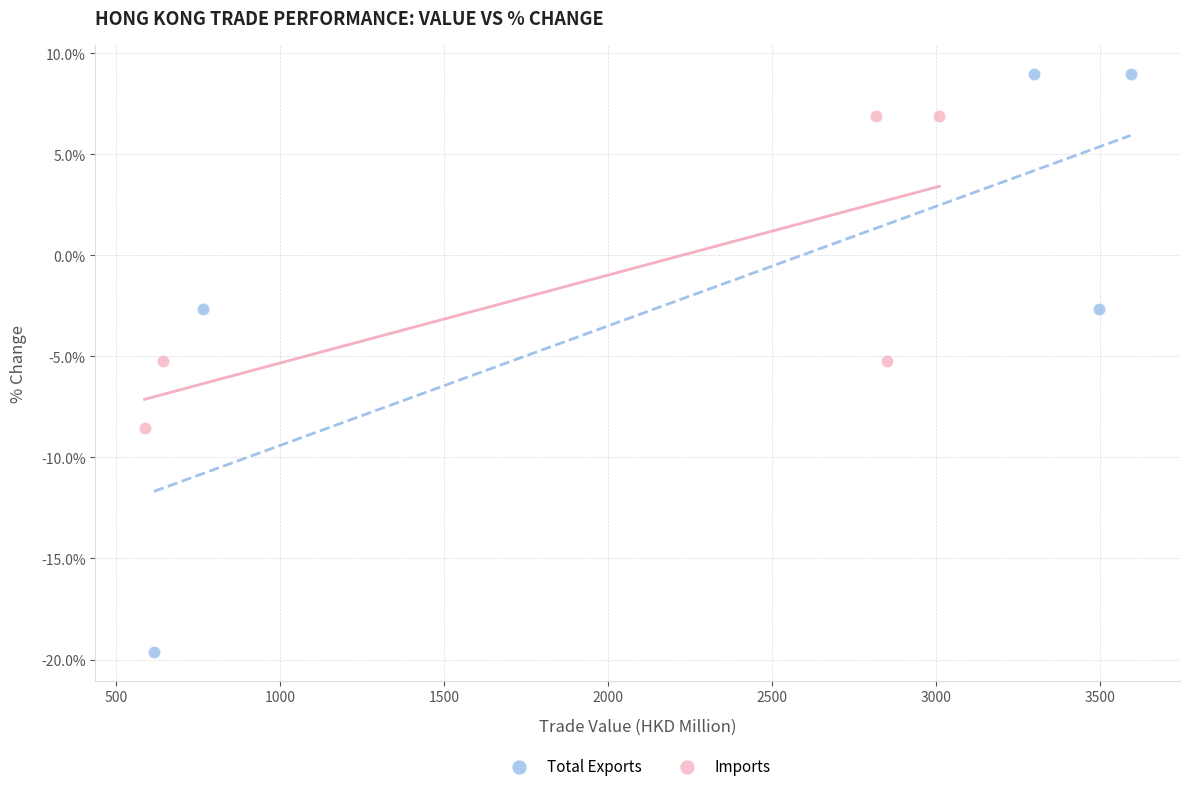

What are all the series names shown in the legend?

Total Exports, Imports